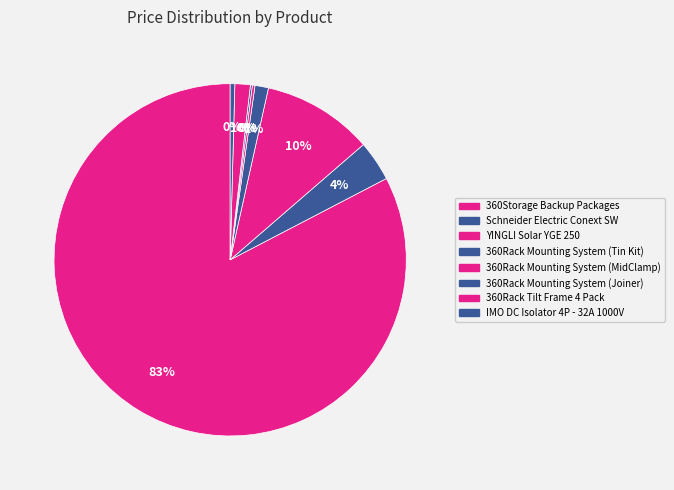

Combined, what portion of the pie is 360Storage Backup Packages and IMO DC Isolator 4P - 32A 1000V?

83.1%